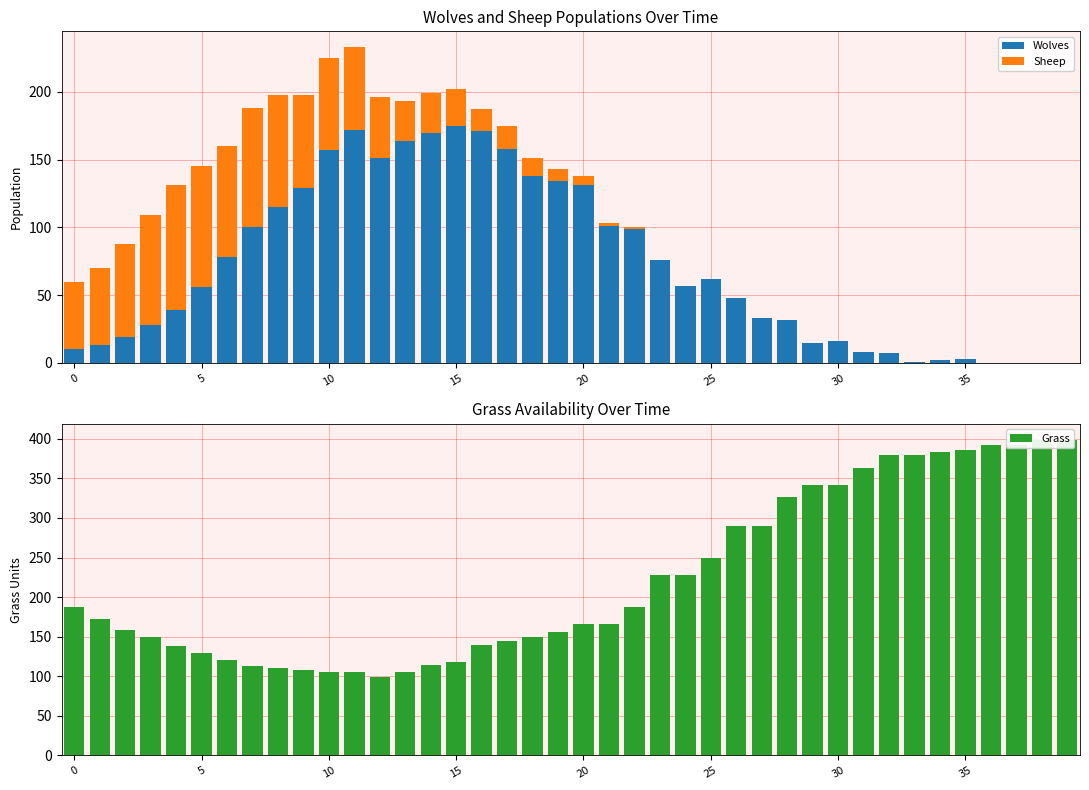

Does the chart contain stacked bars?

No